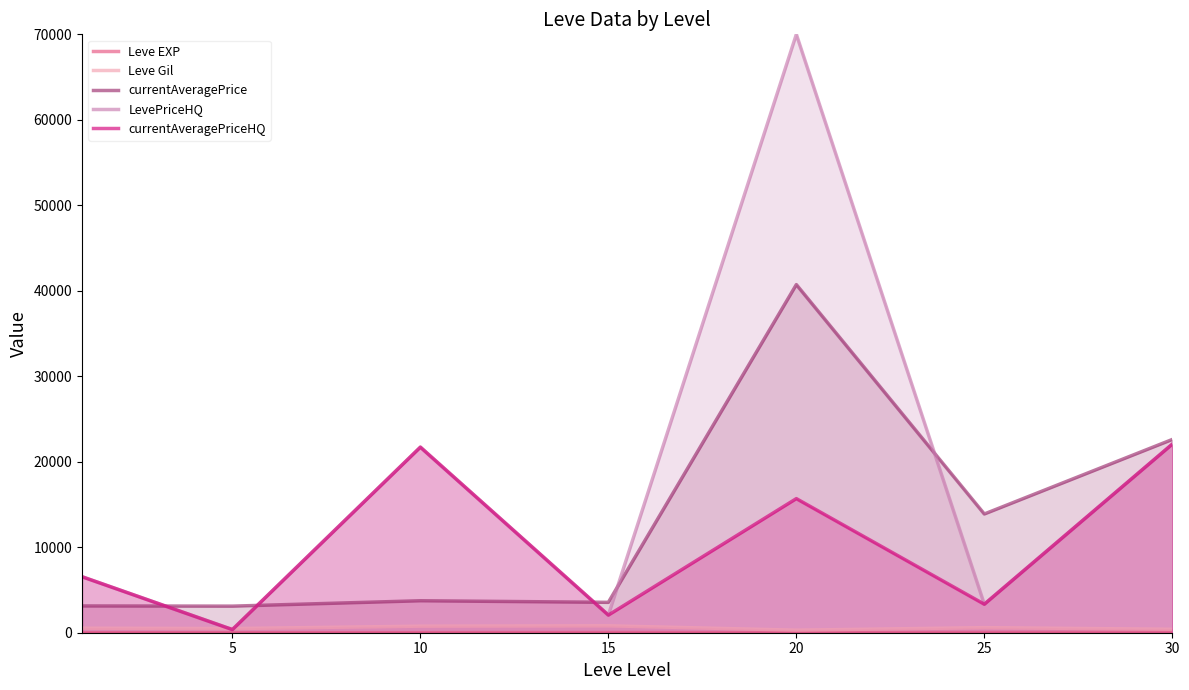

True or false: Leve EXP and currentAveragePrice cross at least once.

False